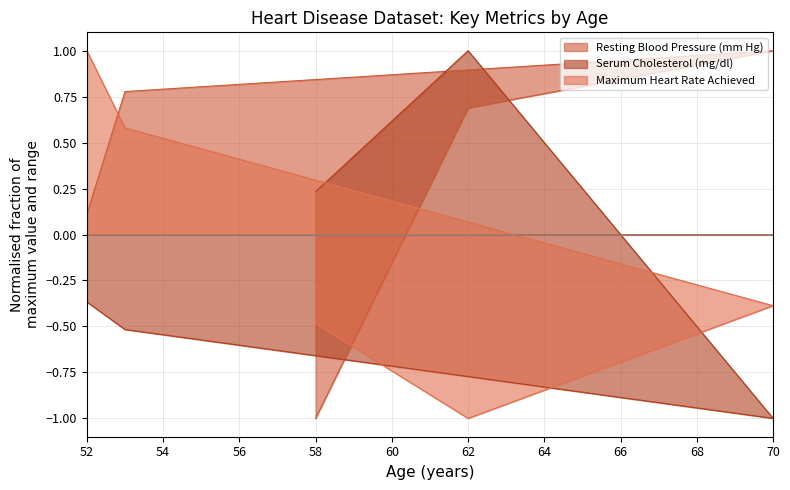

Read the Resting Blood Pressure (mm Hg) value at 52.

0.1